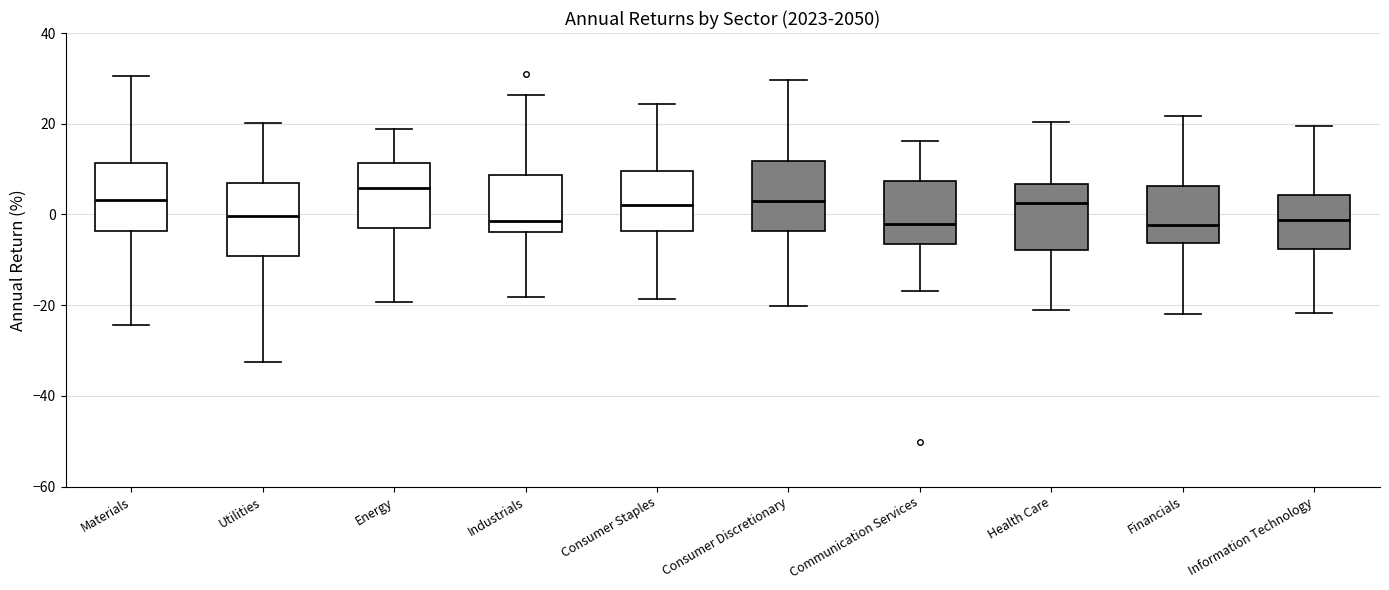

Reading left to right, transcribe this box plot: for each box, give where its median line is, the range the box spans, and where its two whiskers end, as read against the y-axis. The values are not printed on the chart, so give them approximately, as read against the axis.

Materials: median 4, box -4 to 12, whiskers -24 to 30
Utilities: median 0, box -10 to 6, whiskers -32 to 20
Energy: median 6, box -2 to 12, whiskers -20 to 18
Industrials: median -2, box -4 to 8, whiskers -18 to 26
Consumer Staples: median 2, box -4 to 10, whiskers -18 to 24
Consumer Discretionary: median 4, box -4 to 12, whiskers -20 to 30
Communication Services: median -2, box -6 to 8, whiskers -16 to 16
Health Care: median 2, box -8 to 6, whiskers -22 to 20
Financials: median -2, box -6 to 6, whiskers -22 to 22
Information Technology: median -2, box -8 to 4, whiskers -22 to 20